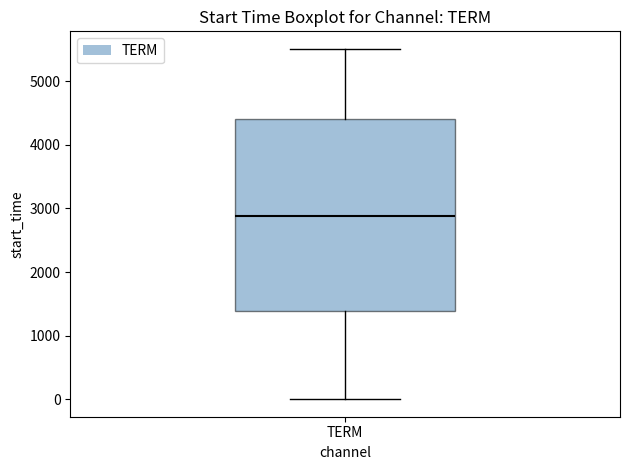

Read this box plot against the y-axis: the position of the median line, the range covered by the box, and the ends of both whiskers. The values are not printed on the chart, so give them approximately, as read against the axis.

median 2900, box 1400 to 4400, whiskers 0 to 5500